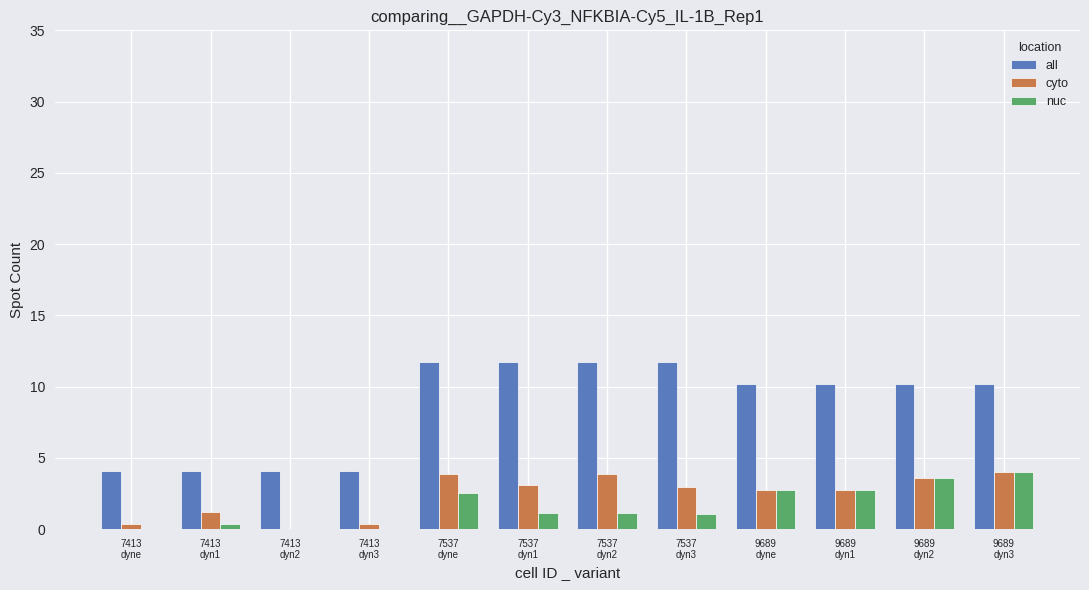

What is the sum of all cyto values?

28.8